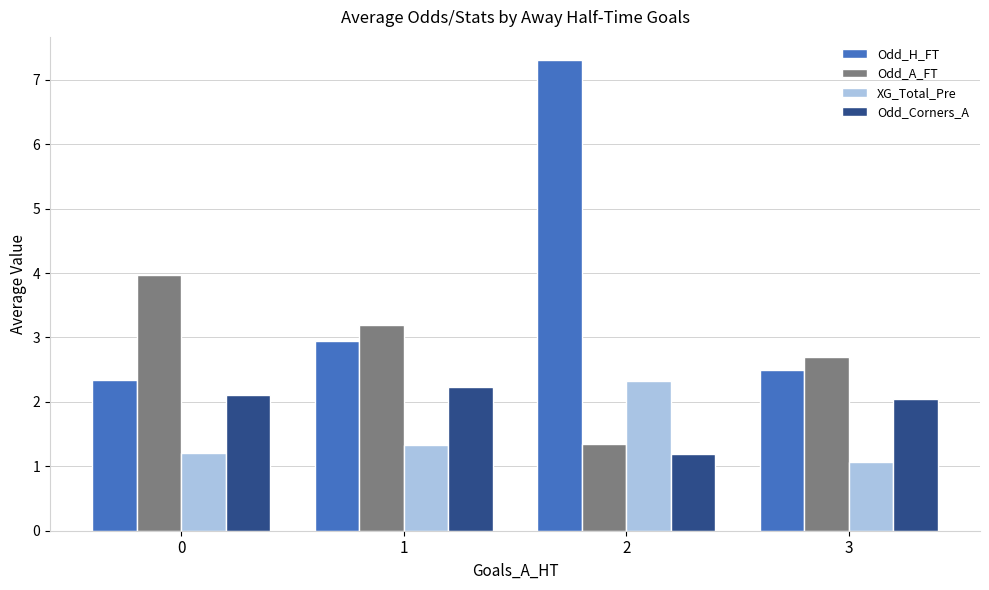

Does the chart contain stacked bars?

No